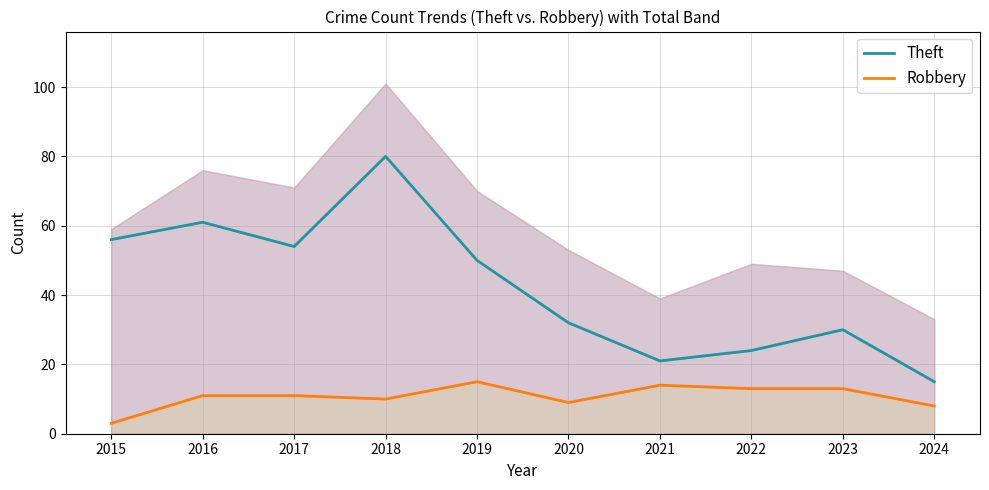

True or false: Theft and Robbery cross at least once.

False